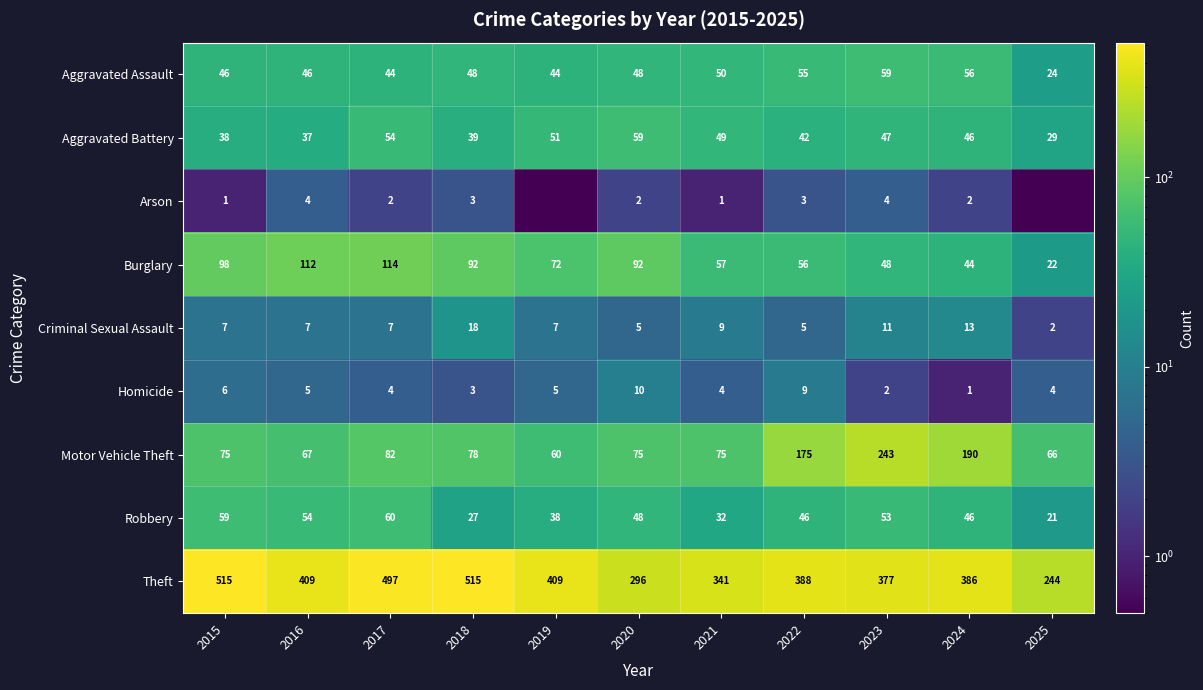

Which series changed the most between 2015 and 2022?

Theft